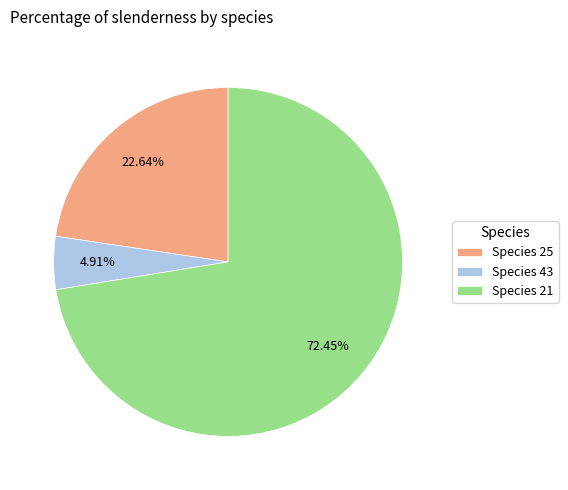

What is the smallest slice in the pie chart?

Species 43